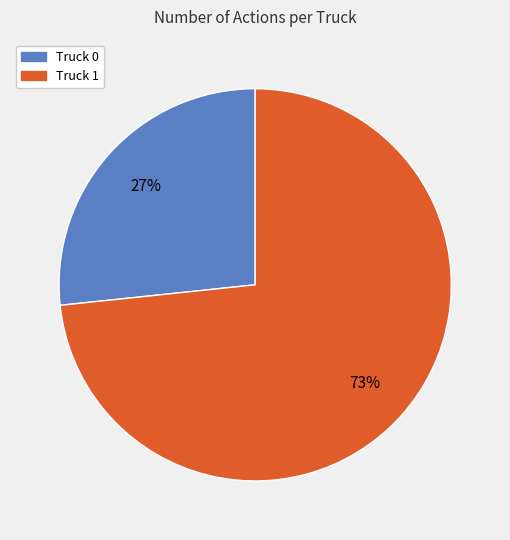

Rank the categories by value from lowest to highest.

Truck 0, Truck 1